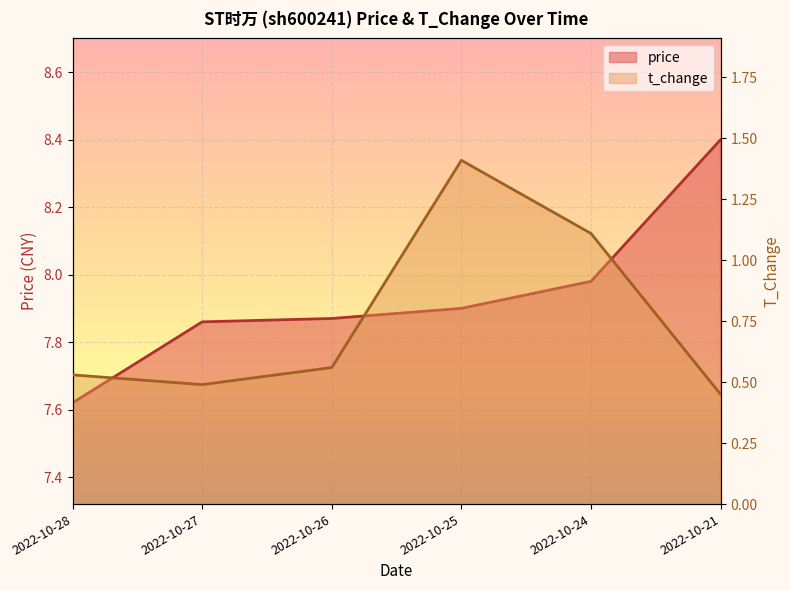

What is the difference between the maximum and minimum values in the t_change series?

1.0